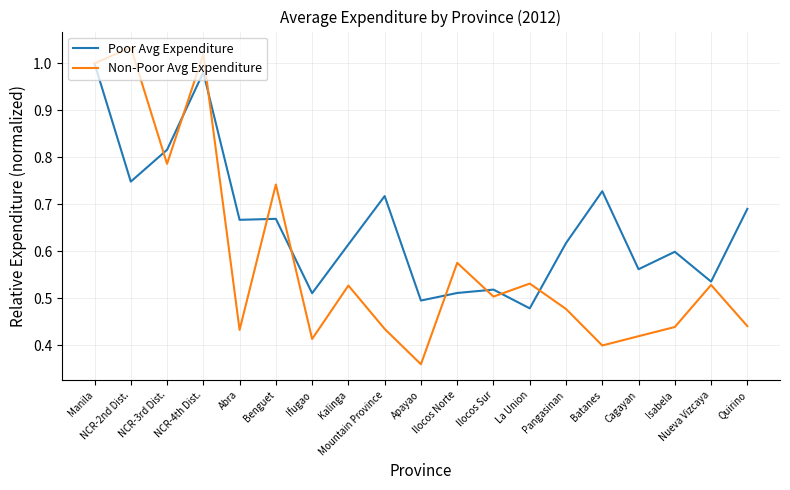

In Non-Poor Avg Expenditure, how many points are higher than both neighbors (excluding endpoints)?

7